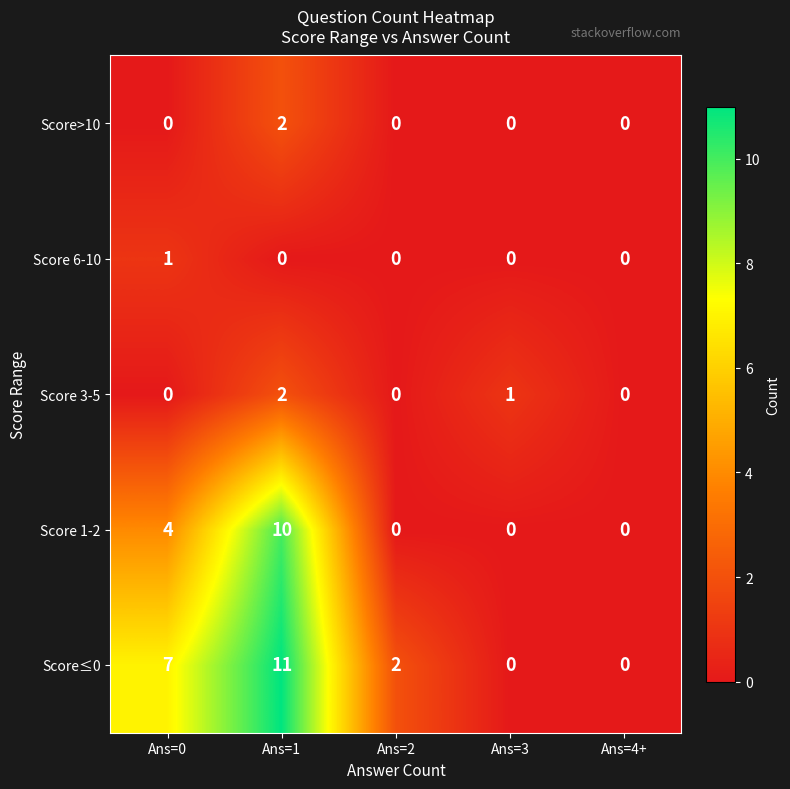

How many positive values does the Score>10 series have?

1